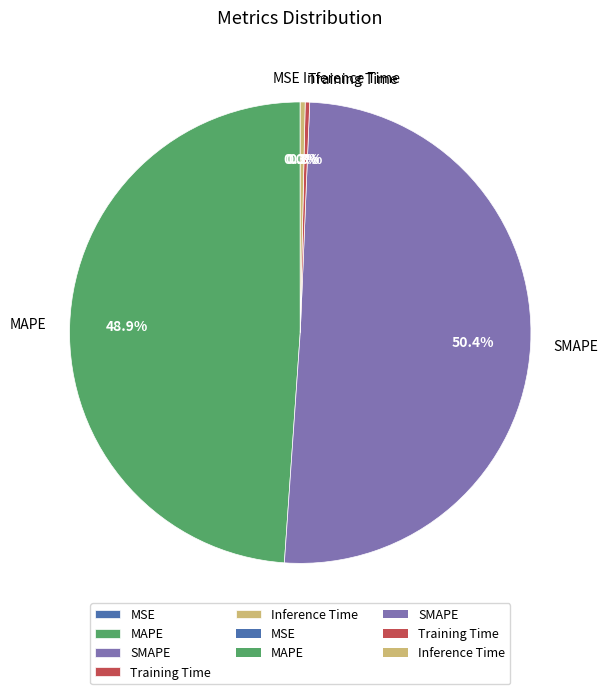

Is there any slice that represents more than half of the pie?

Yes